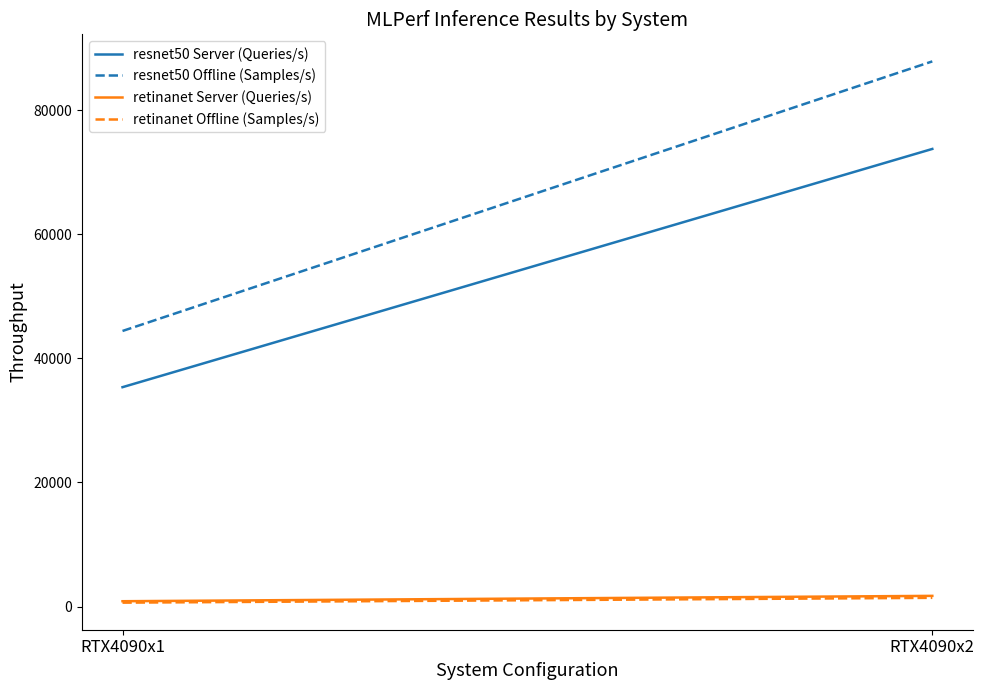

What is the sum of the retinanet Offline (Samples/s) values at RTX4090x1 and RTX4090x2?

2052.2